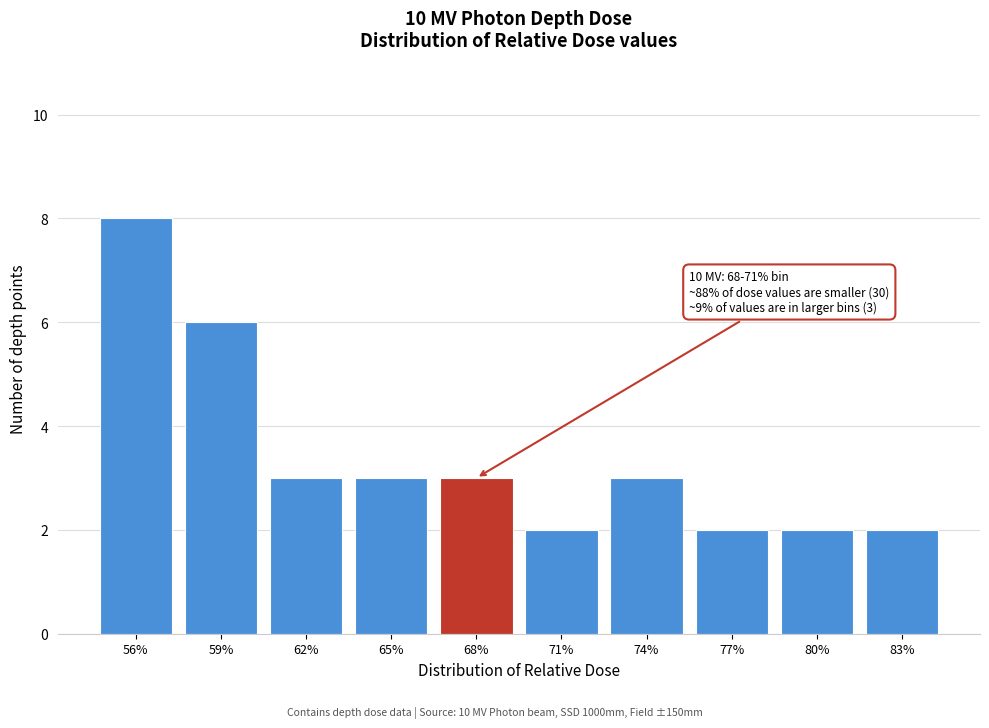

Reading left to right, list all the values displayed in this chart.

8	6	3	3	3	2	3	2	2	2